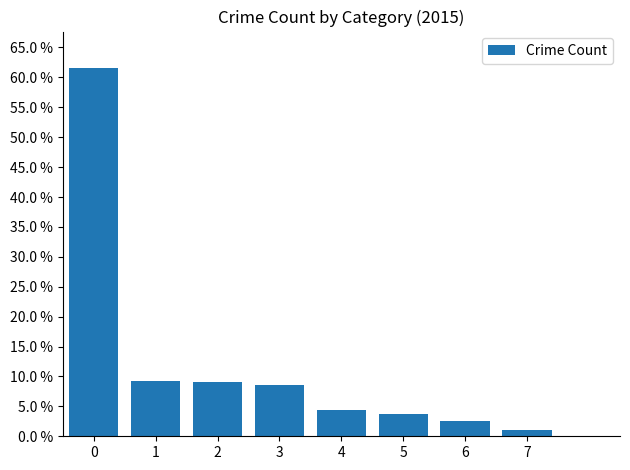

How many distinct data groups are displayed?

1